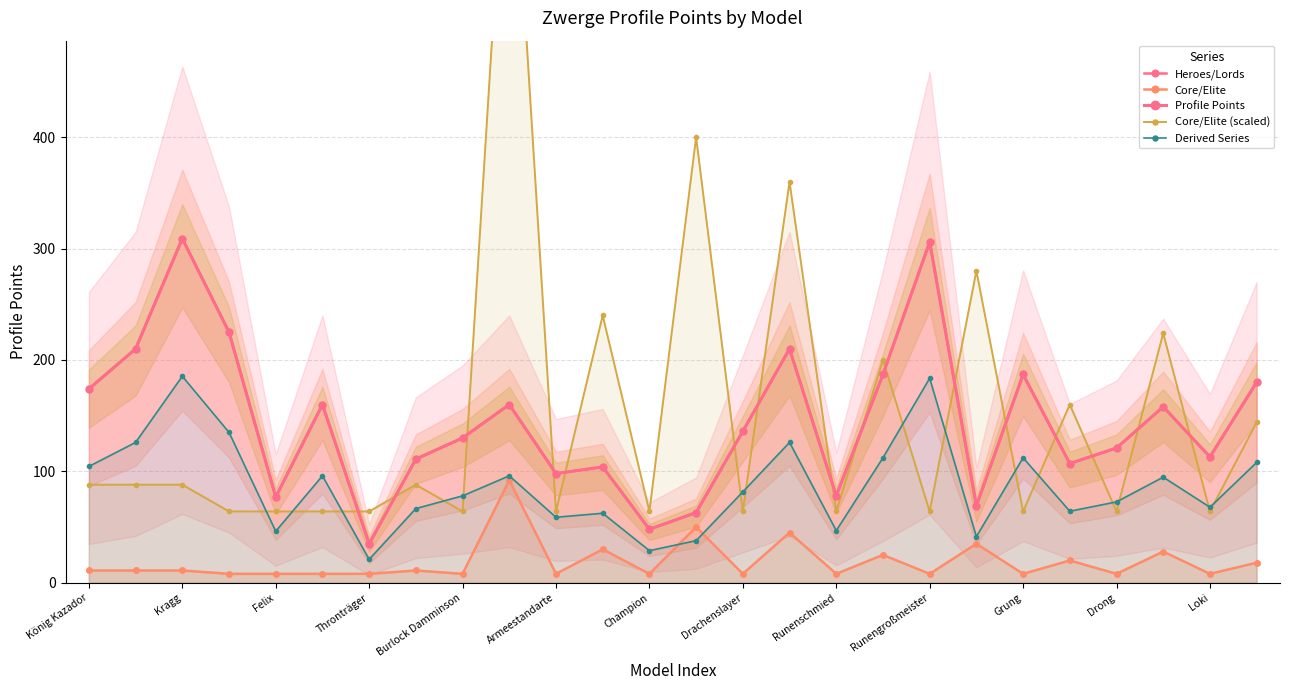

What is the total value across all series at König Kazador?

551.4